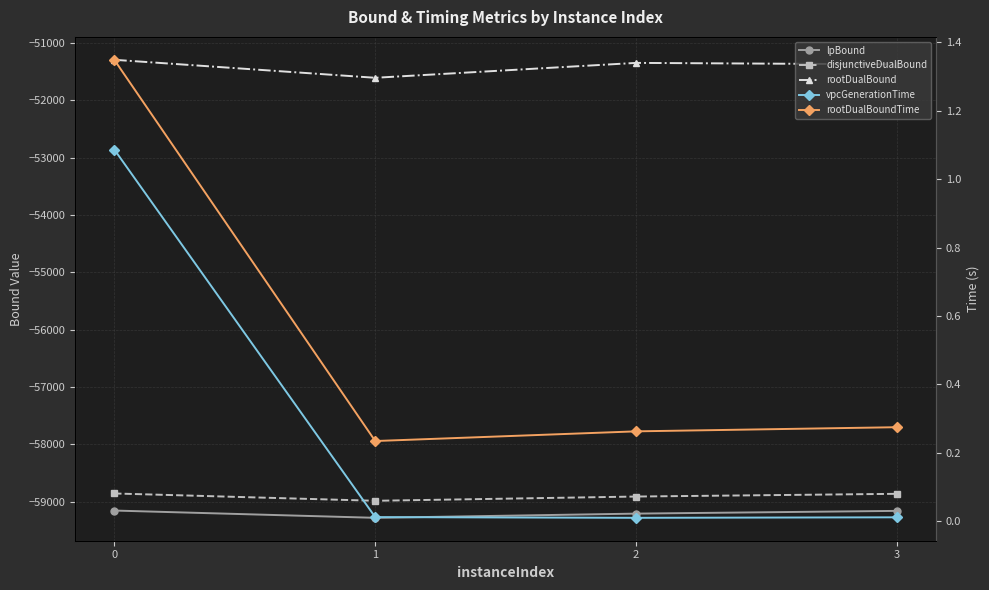

What is the difference between the second highest and second lowest values in the rootDualBound series?

25.5